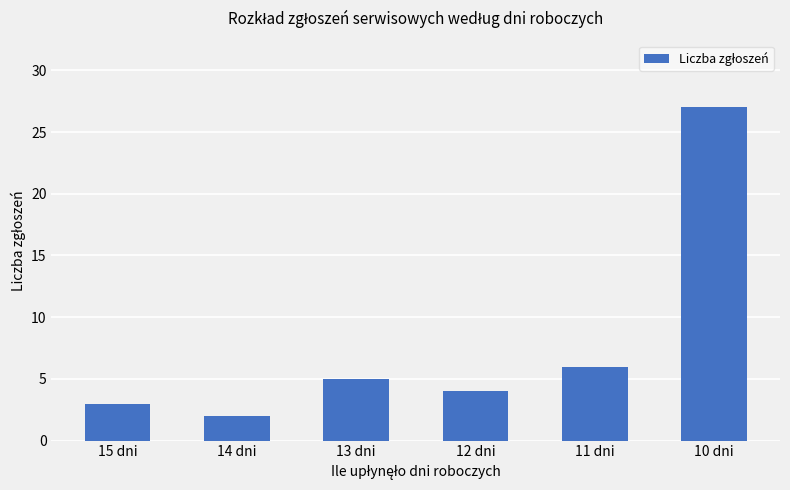

True or false: the data shows 6 at 11 dni.

True